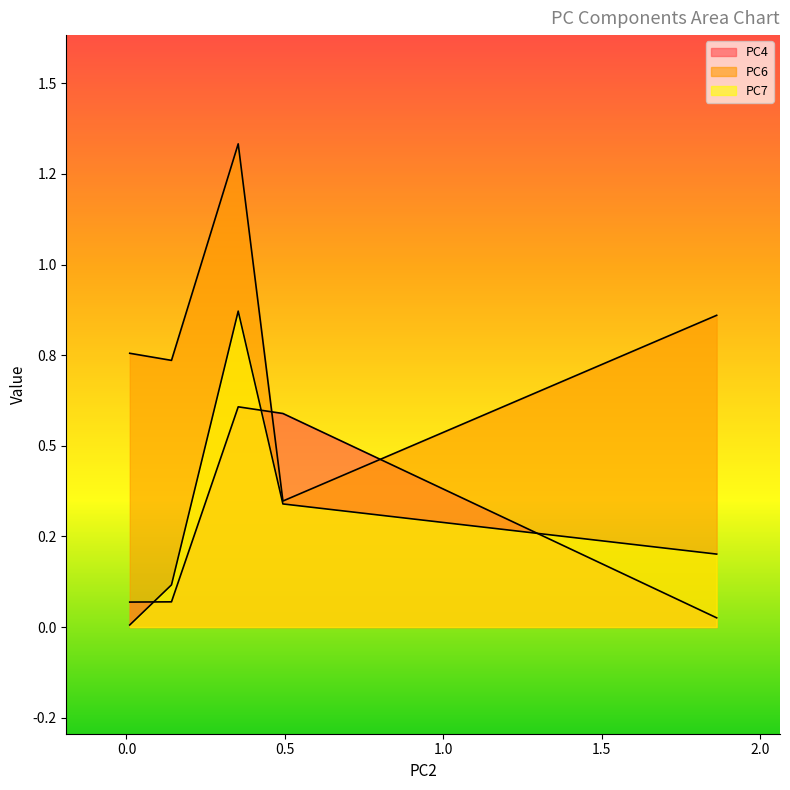

Rank the series at 0.493946 from highest to lowest value.

PC4, PC6, PC7